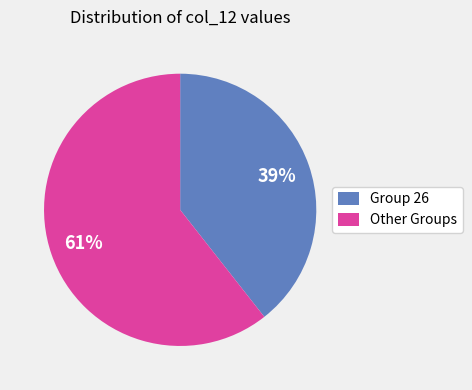

Between Group 26 and Other Groups, which is larger?

Other Groups